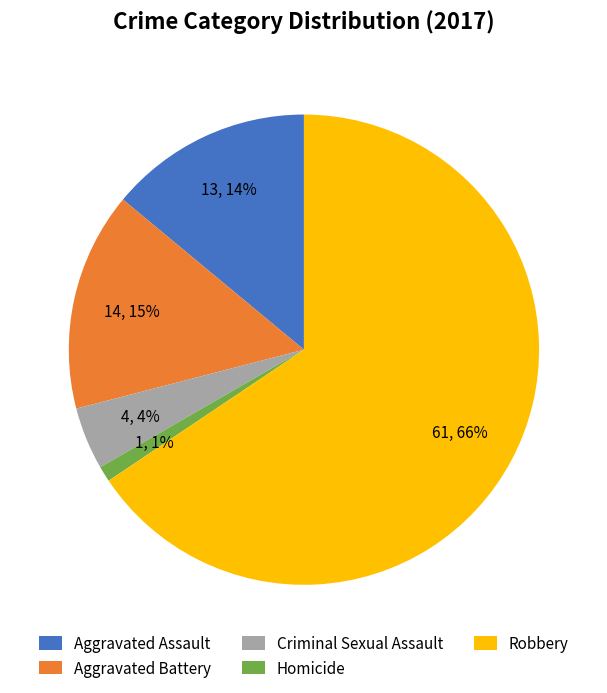

Is there a majority slice in this chart?

Yes